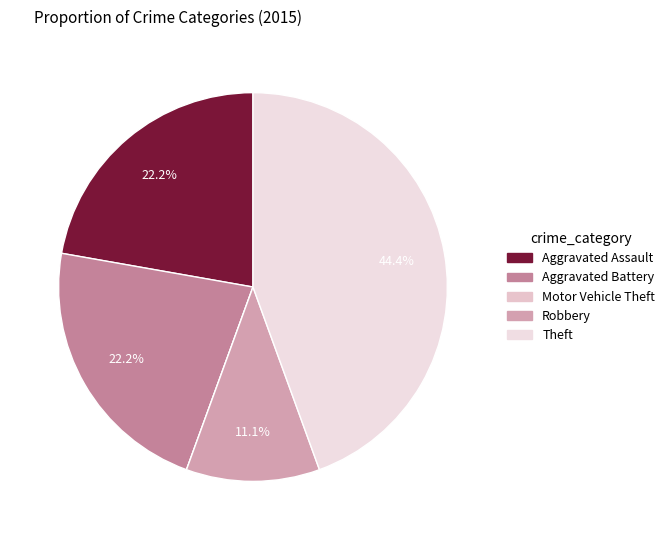

Rank the categories by value from lowest to highest.

Motor Vehicle Theft, Robbery, Aggravated Assault, Aggravated Battery, Theft